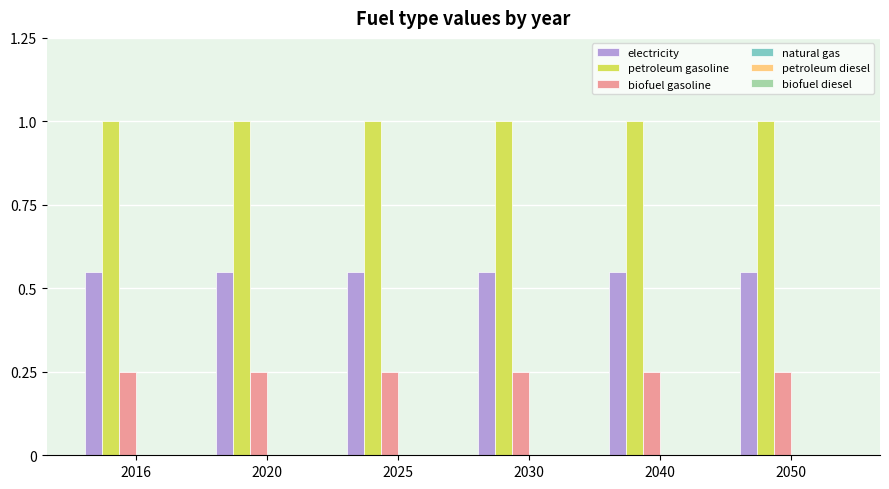

List the series in order of their peak value, lowest first.

biofuel gasoline, electricity, petroleum gasoline